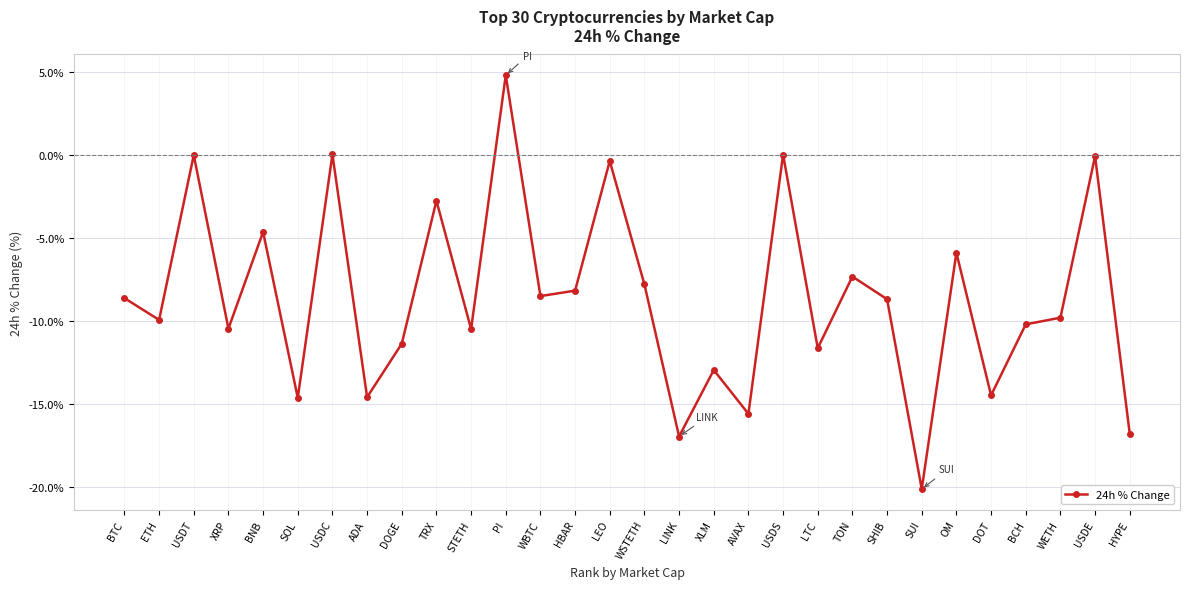

What is the maximum value shown in the chart?

4.8